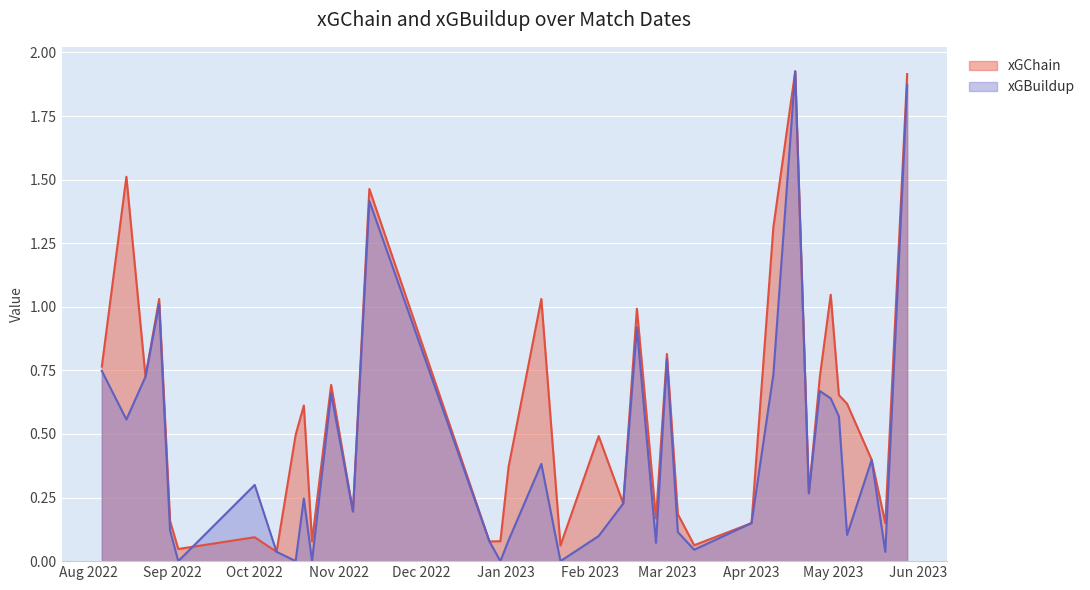

What is the maximum value shown in the chart?

1.9